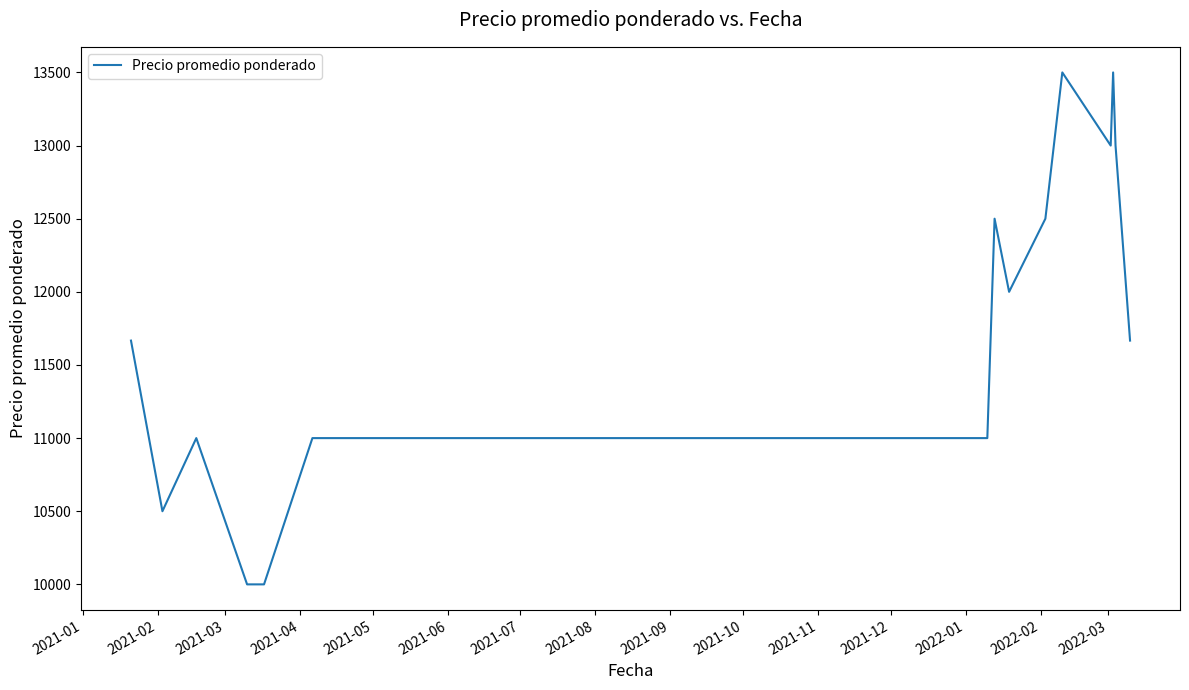

What is the minimum value shown in the chart?

10000.0